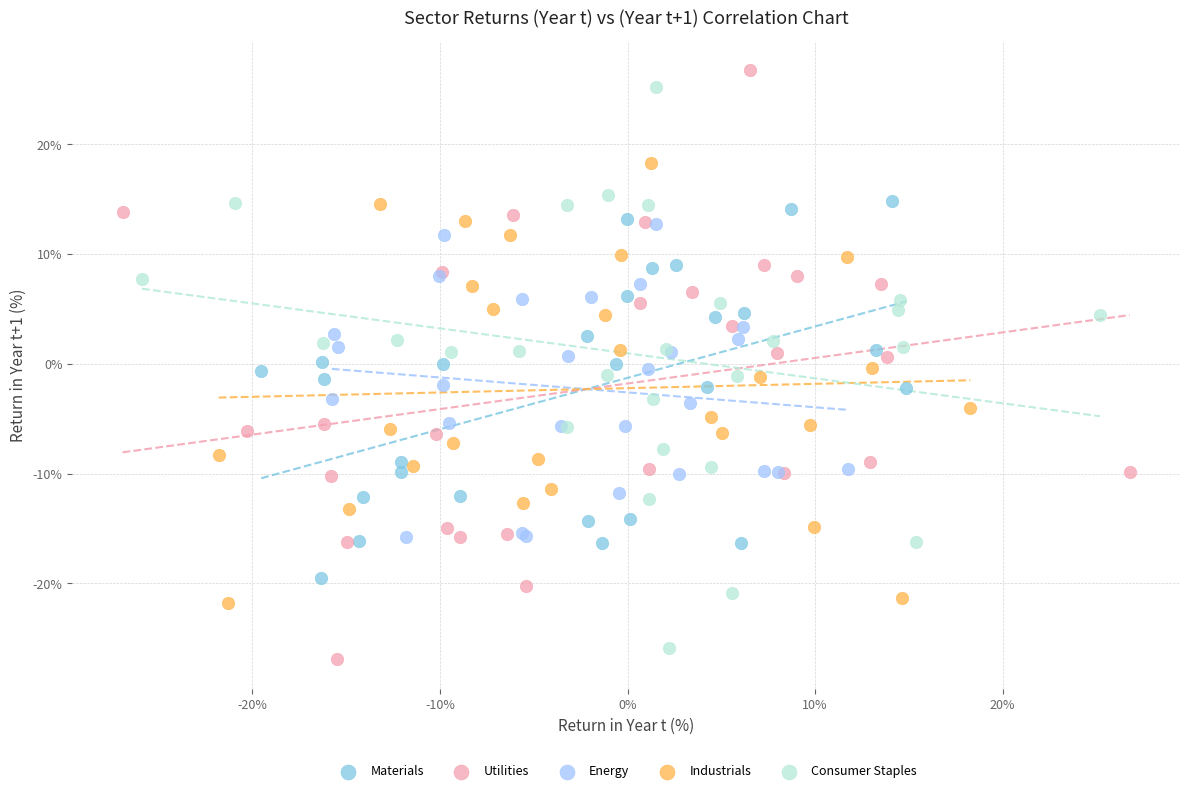

What are all the series names shown in the legend?

Materials, Utilities, Energy, Industrials, Consumer Staples